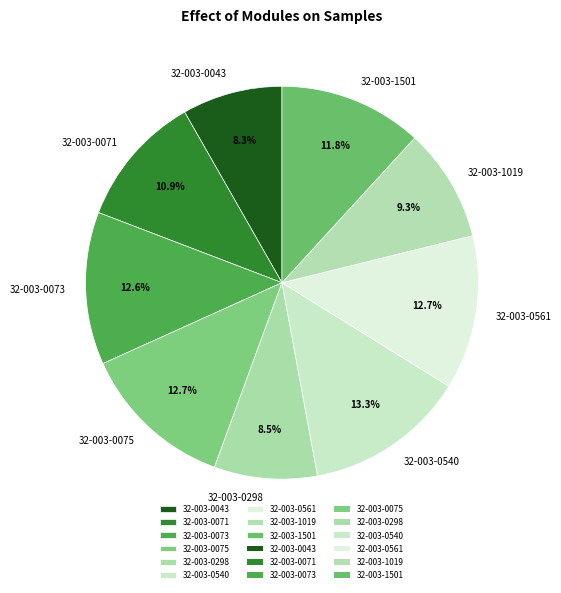

To the nearest percent, what is the combined percentage of 32-003-0298 and 32-003-0075?

21%